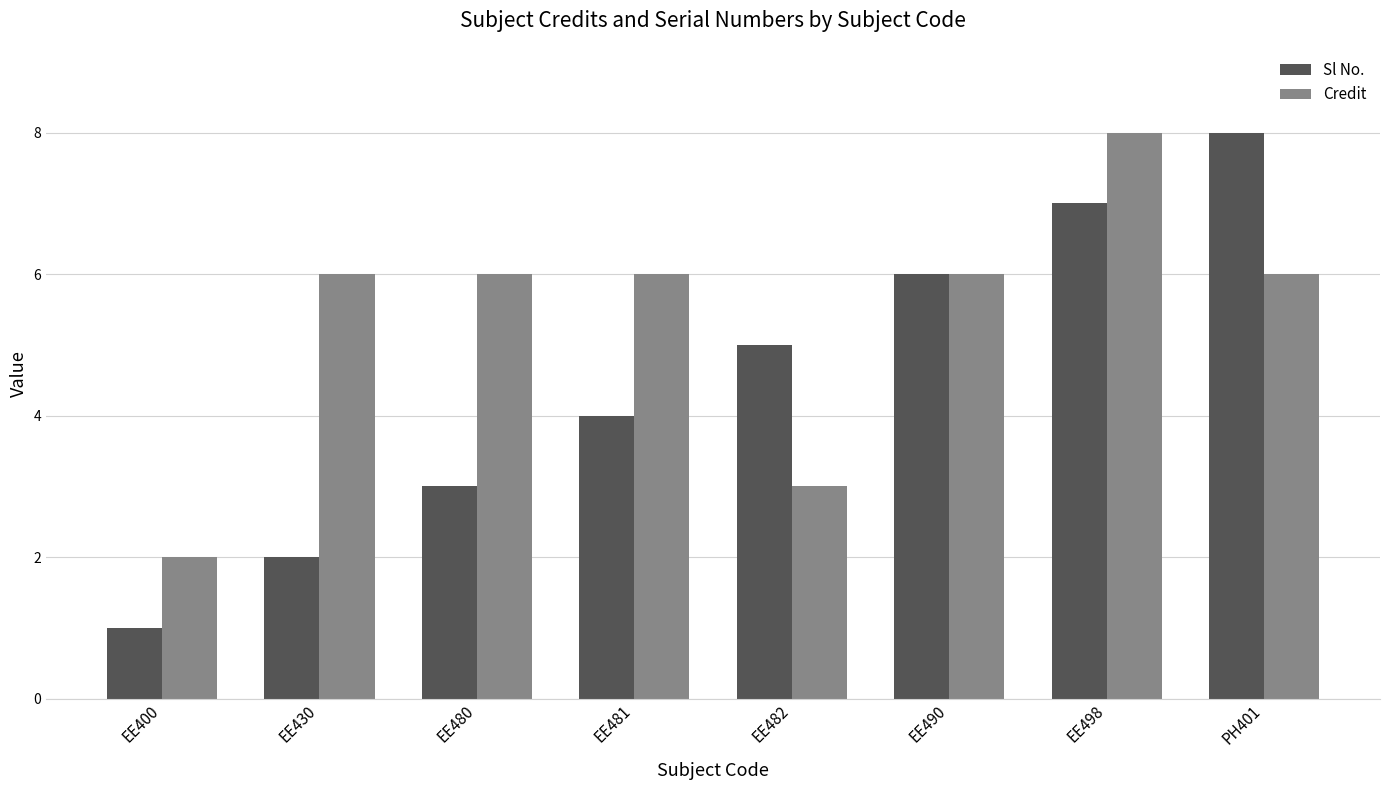

What is the sum of the Credit values at EE430 and EE490?

12